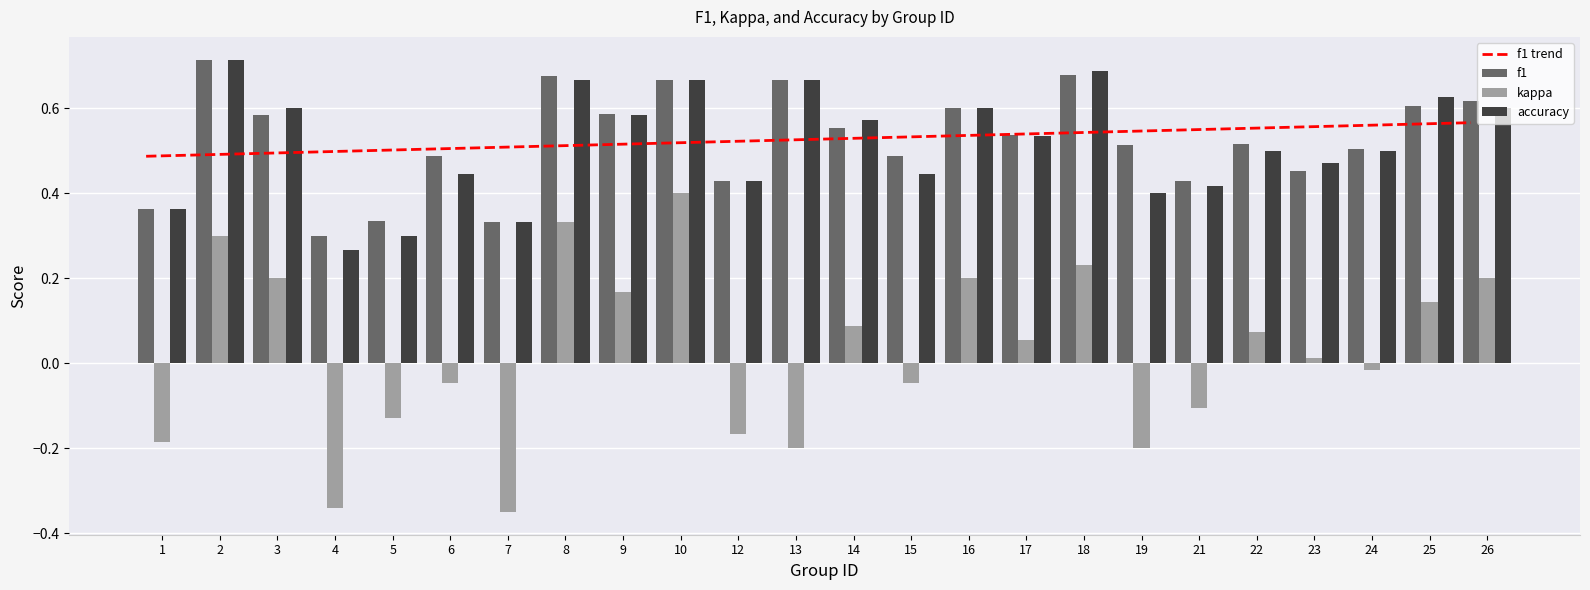

Which series has the largest total across all categories?

f1 trend